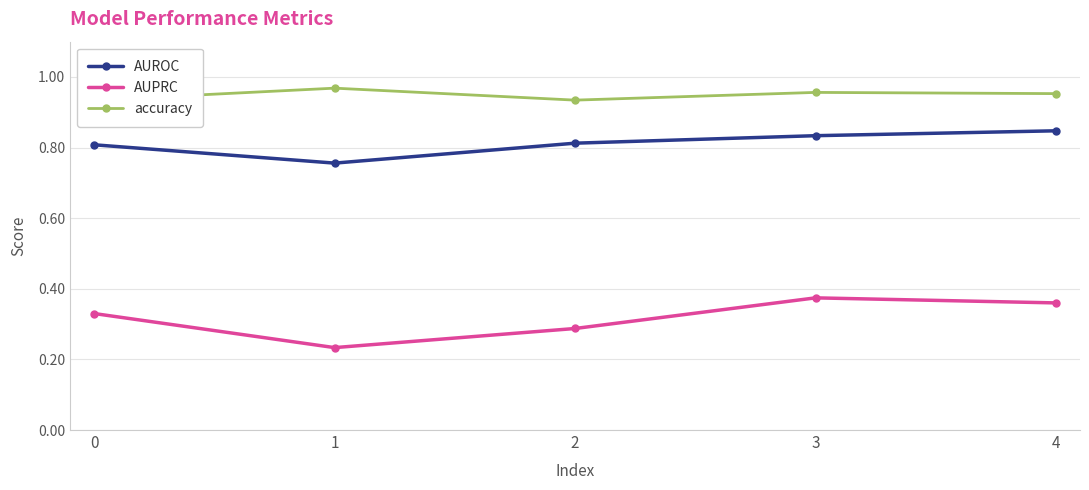

True or false: AUPRC and AUROC cross at least once.

False